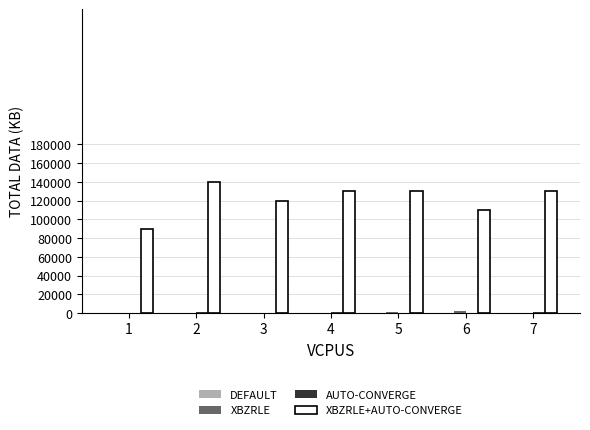

What is the maximum value shown in the chart?

140000.0